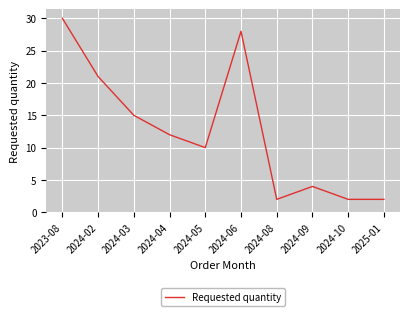

Reading right to left, what are all the values shown in this chart?

2	2	4	2	28	10	12	15	21	30